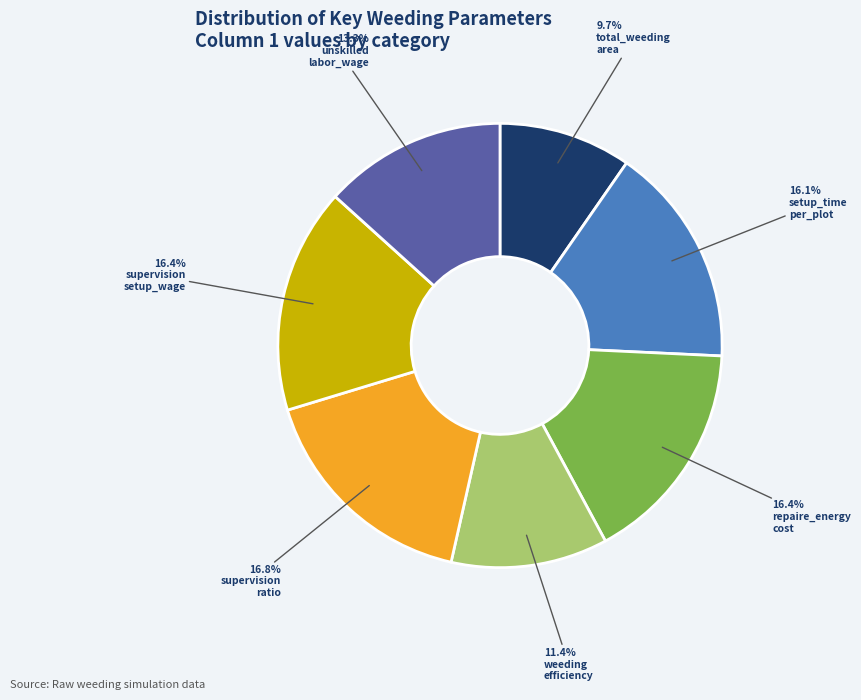

Is there any slice that represents more than half of the pie?

No